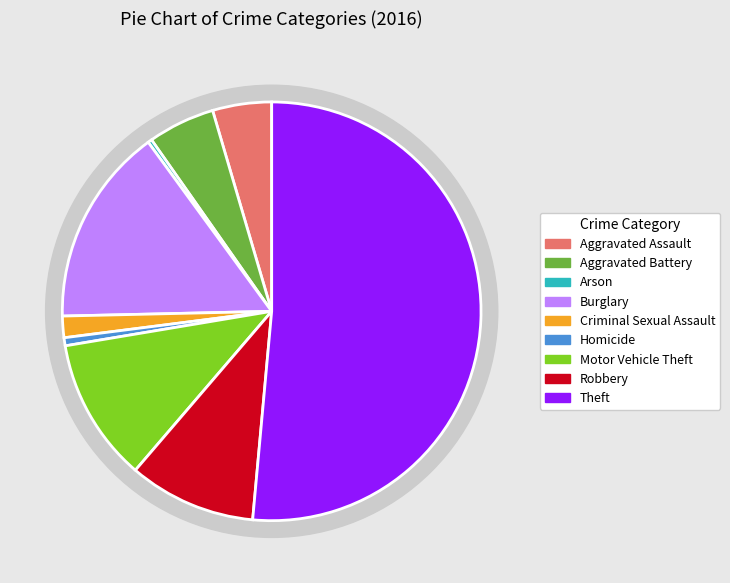

True or false: Robbery accounts for 10% of the total.

True